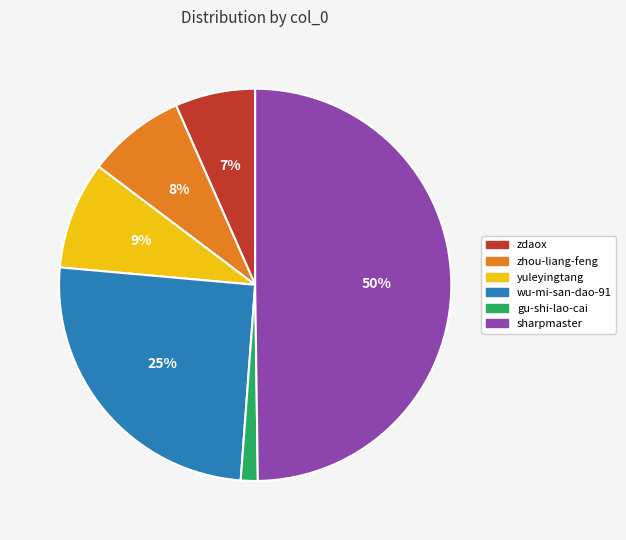

Combined, do sharpmaster and gu-shi-lao-cai account for over 50%?

Yes